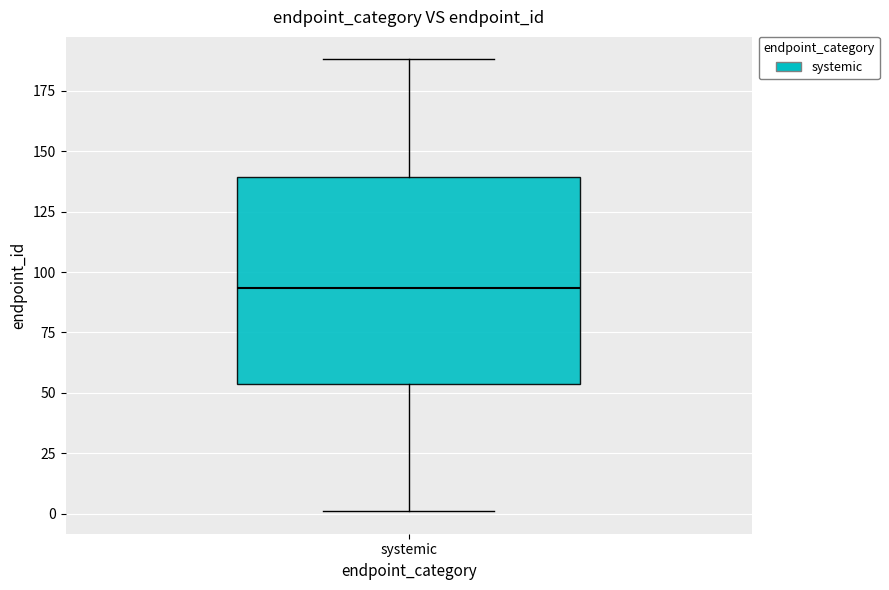

Transcribe this box plot: give where the median line is, the range the box spans, and where the two whiskers end, as read against the y-axis. The values are not printed on the chart, so give them approximately, as read against the axis.

median 95, box 55 to 140, whiskers 0 to 190